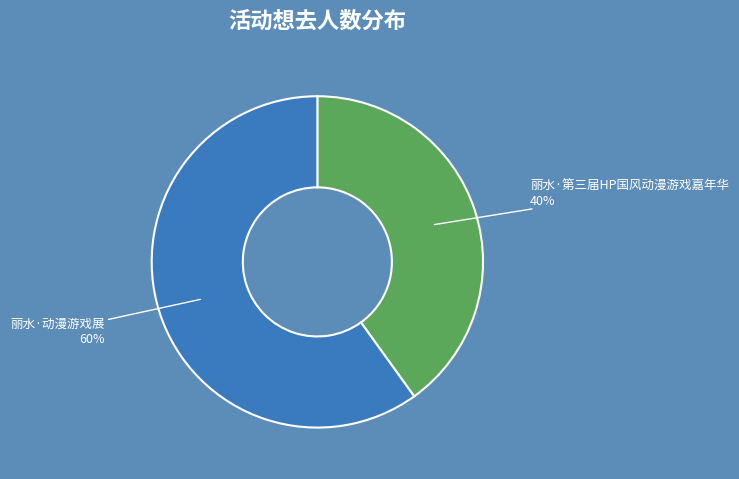

To the nearest percent, what is the average slice percentage?

50%